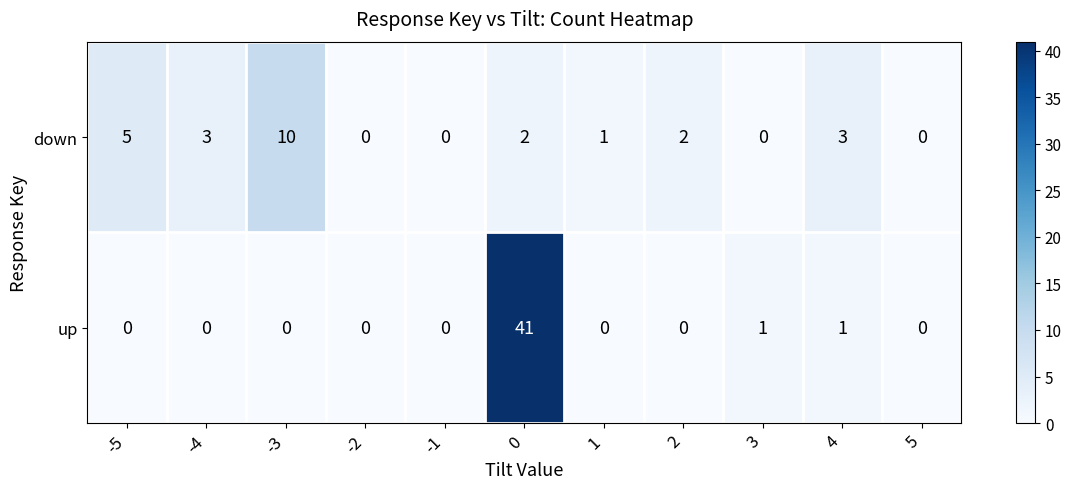

At which label is down closest to 5?

-5